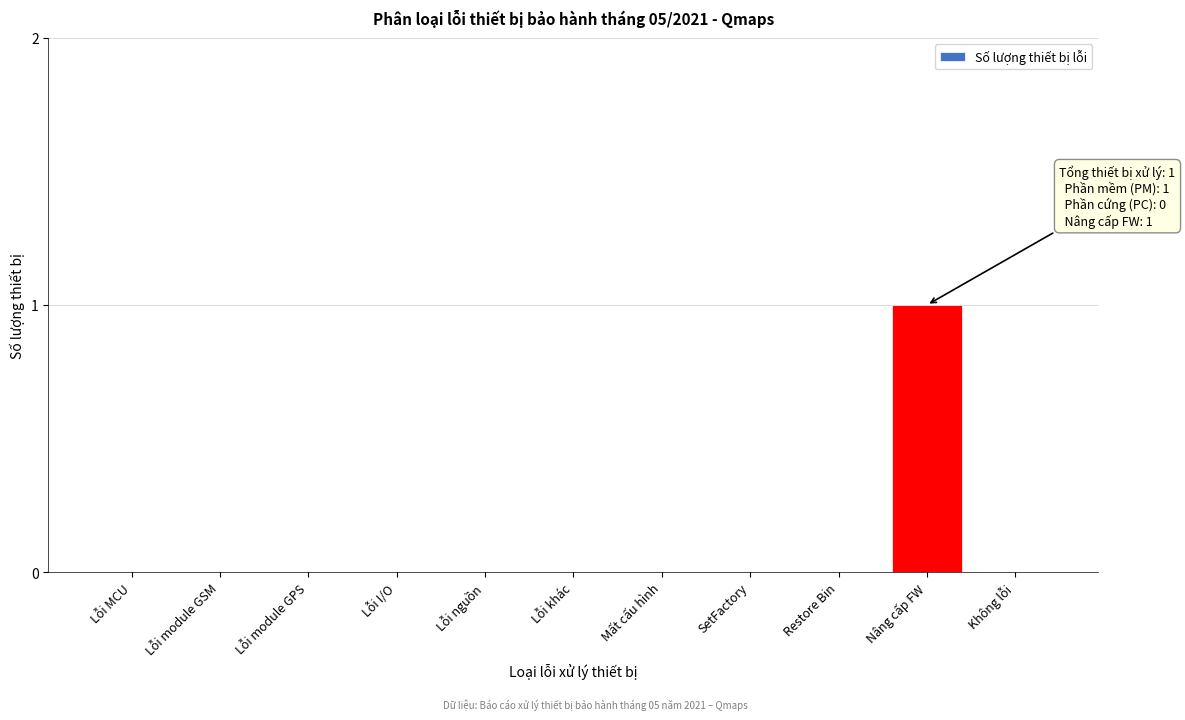

Reading left to right, extract all data points from this chart.

Lỗi MCU=0	Lỗi module GSM=0	Lỗi module GPS=0	Lỗi I/O=0	Lỗi nguồn=0	Lỗi khác=0	Mất cấu hình=0	SetFactory=0	Restore Bin=0	Nâng cấp FW=1	Không lỗi=0